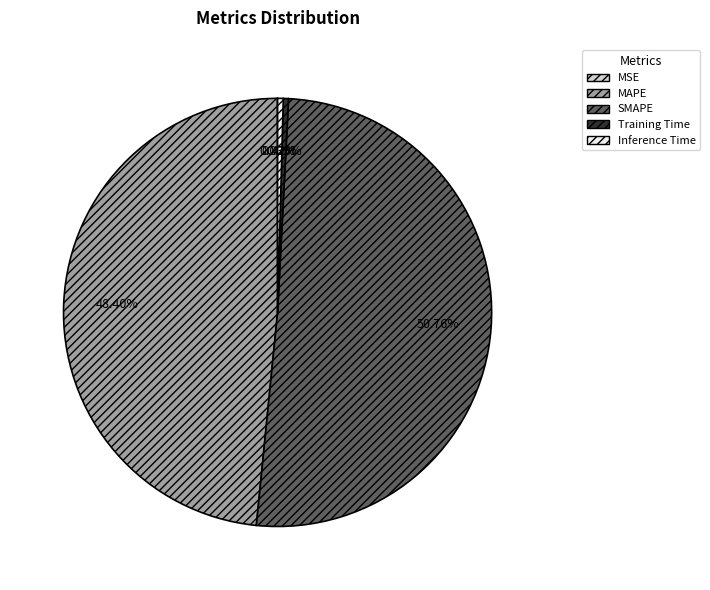

To the nearest percent, what is the combined percentage of MAPE and Inference Time?

49%